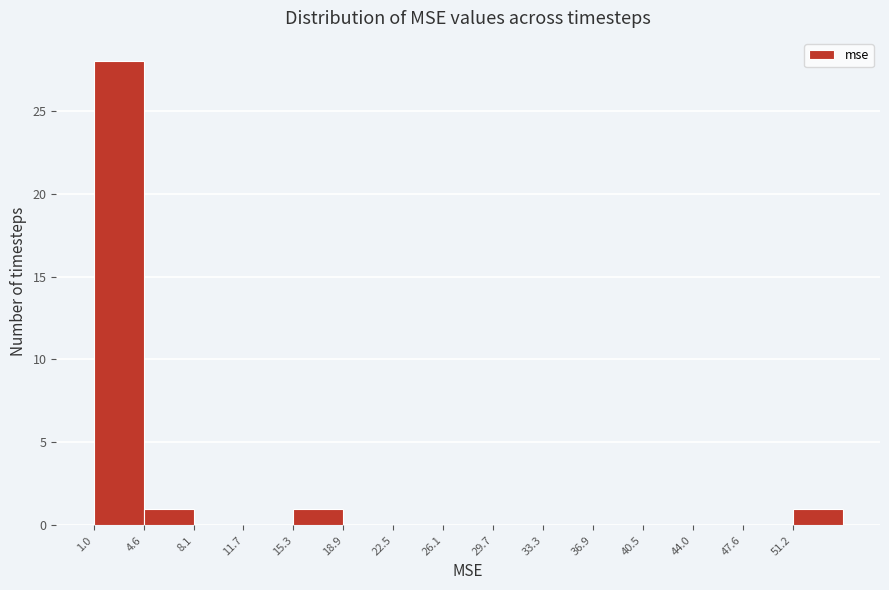

What is the height of the bar covering 4.5 to 8.0 on the x-axis? Neither the bar edges nor the heights are printed on the chart, so give them approximately, as read against the axes.

1